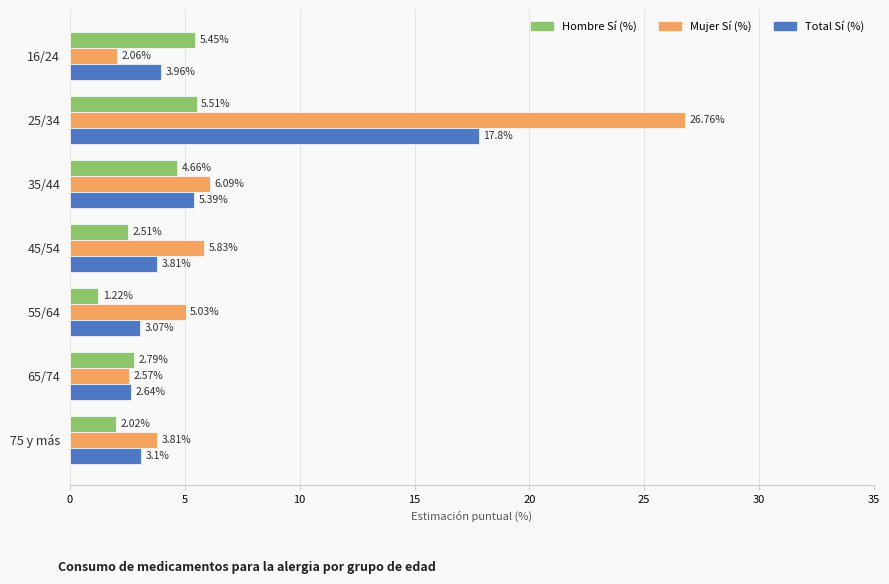

What is the difference between the maximum and second lowest values in the Total Sí (%) series?

14.7